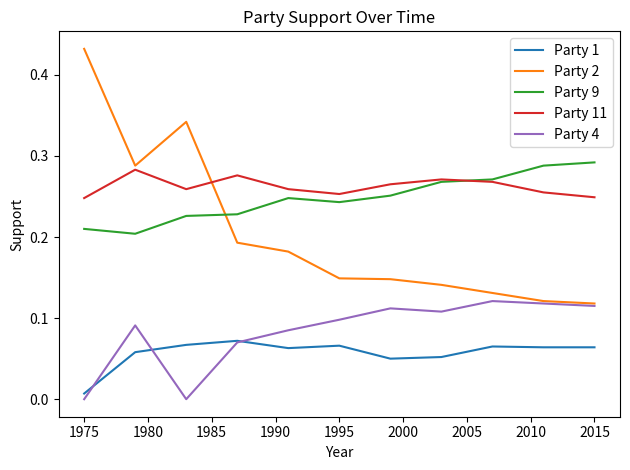

Does the chart display data point markers on the line(s)?

No